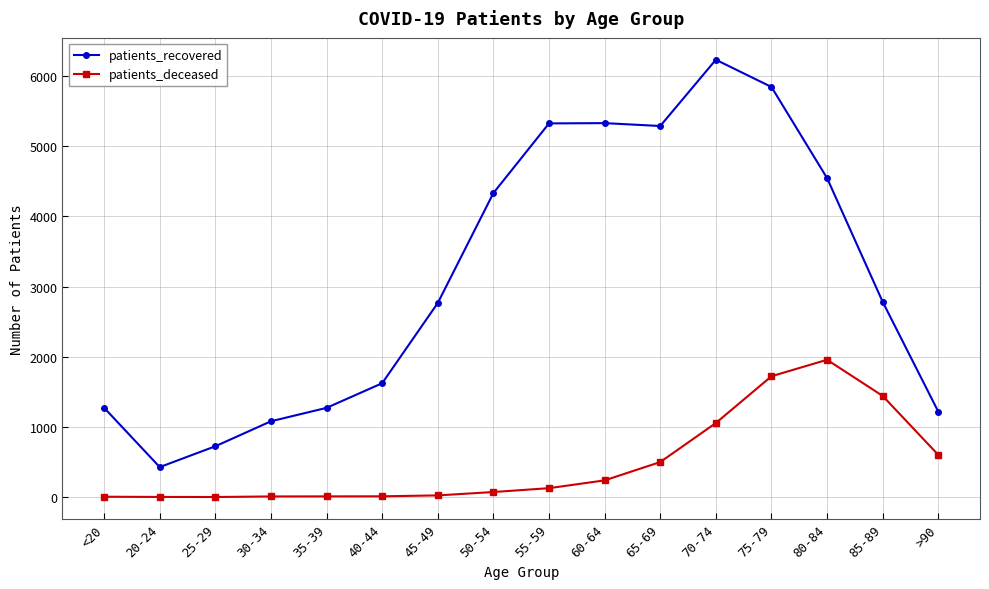

At which label does patients_recovered first exceed 2782?

50-54